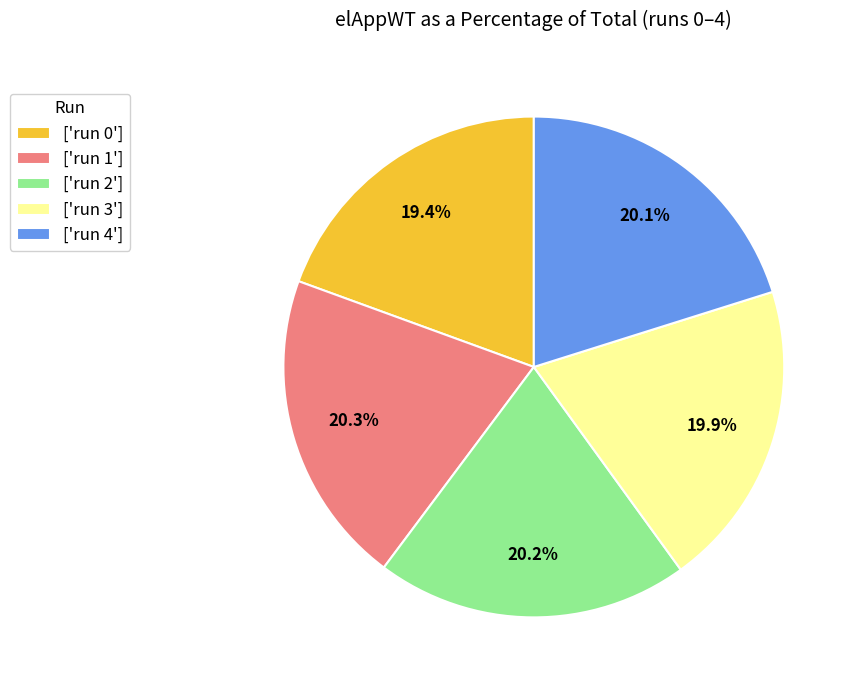

Combined, what portion of the pie is ['run 3'] and ['run 2']?

40.1%